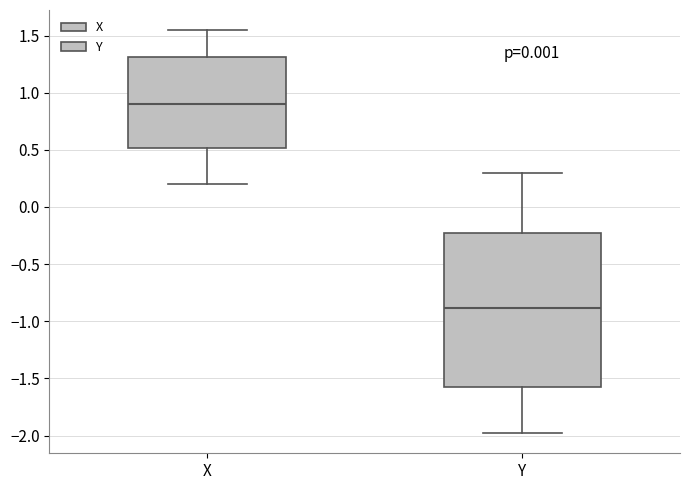

Which box is the tallest, from its lower edge to its upper edge?

Y